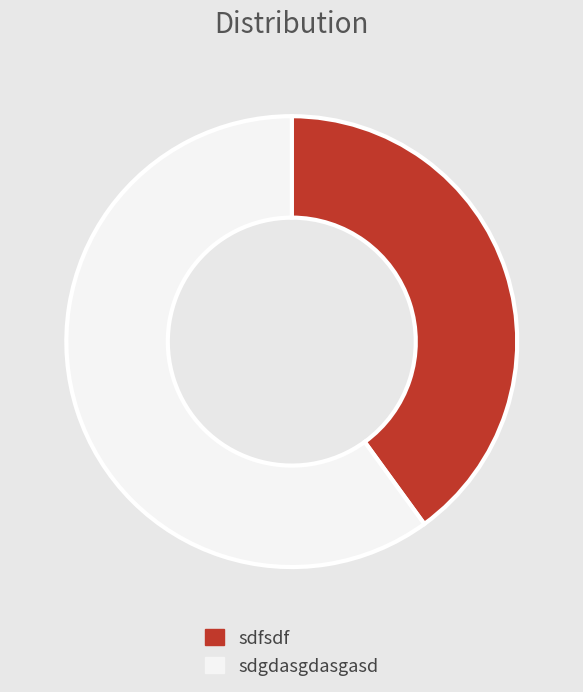

Which category accounts for the majority?

sdgdasgdasgasd